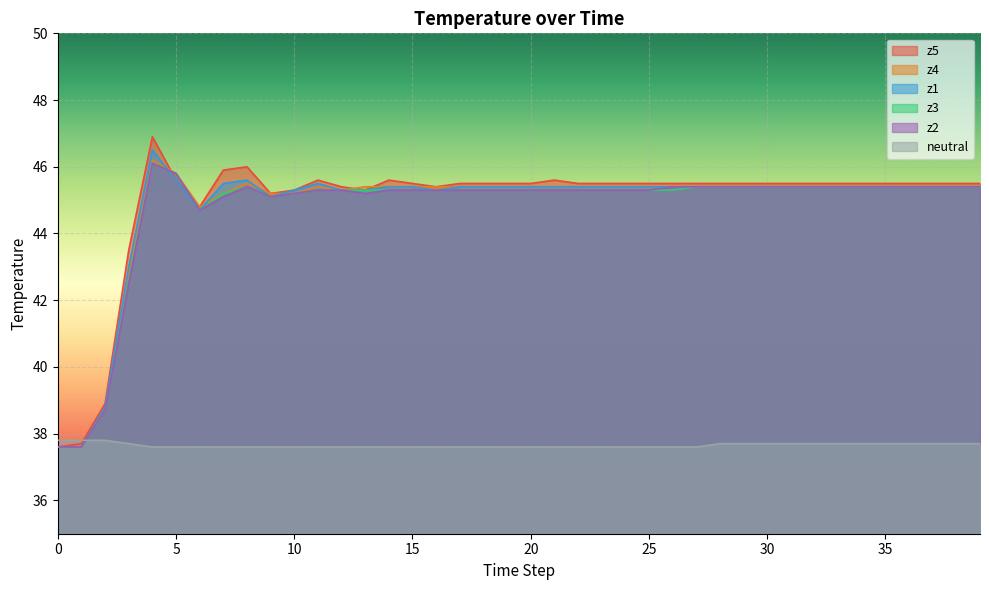

What is the difference between the maximum and minimum values in the z5 series?

9.3